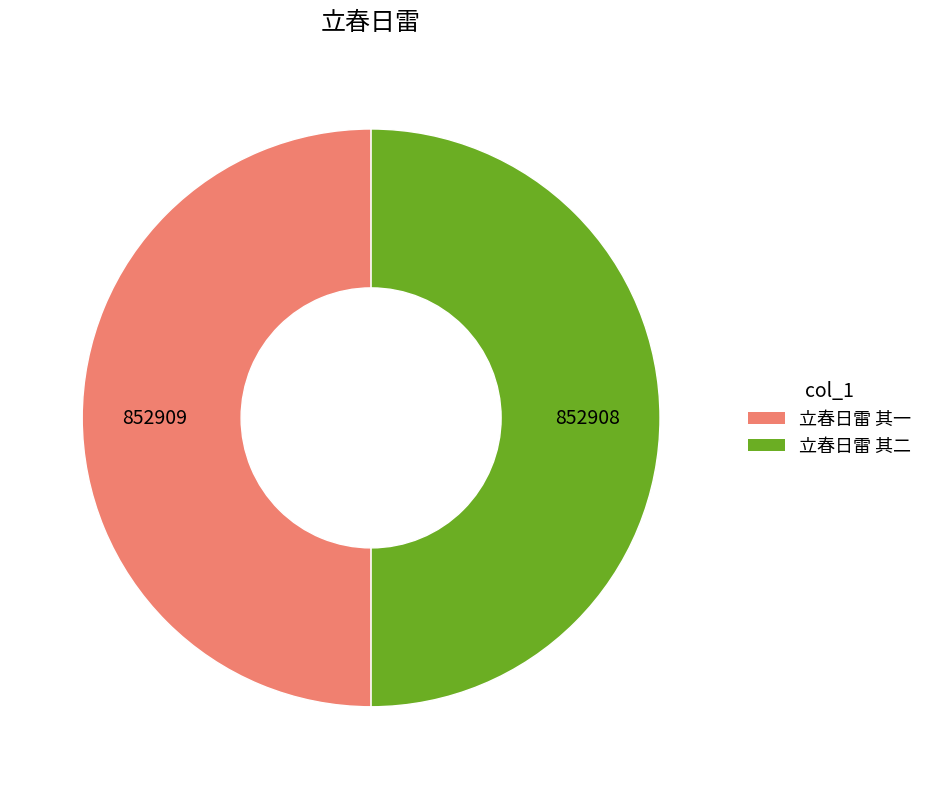

How many segments does this pie chart have?

2